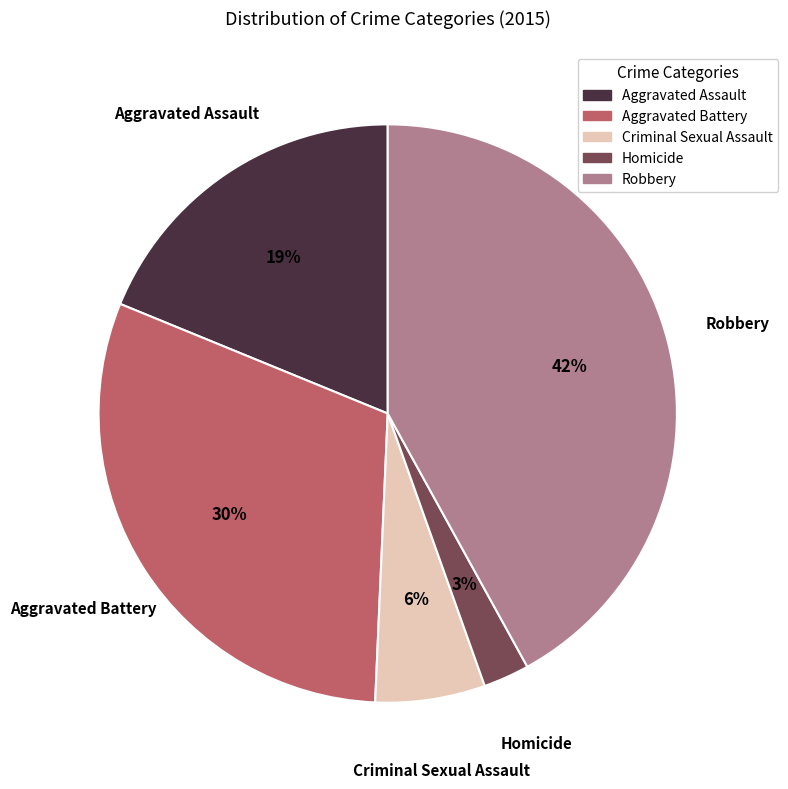

What is the smallest slice in the pie chart?

Homicide